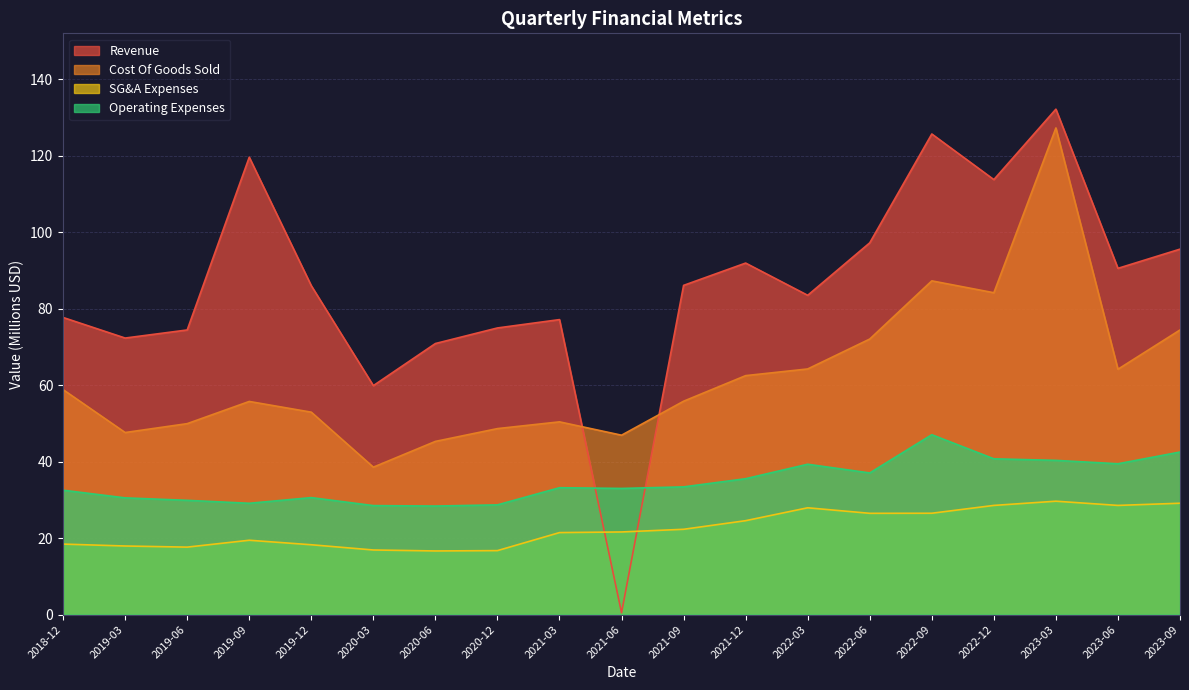

How many values in the SG&A Expenses series exceed 21?

11